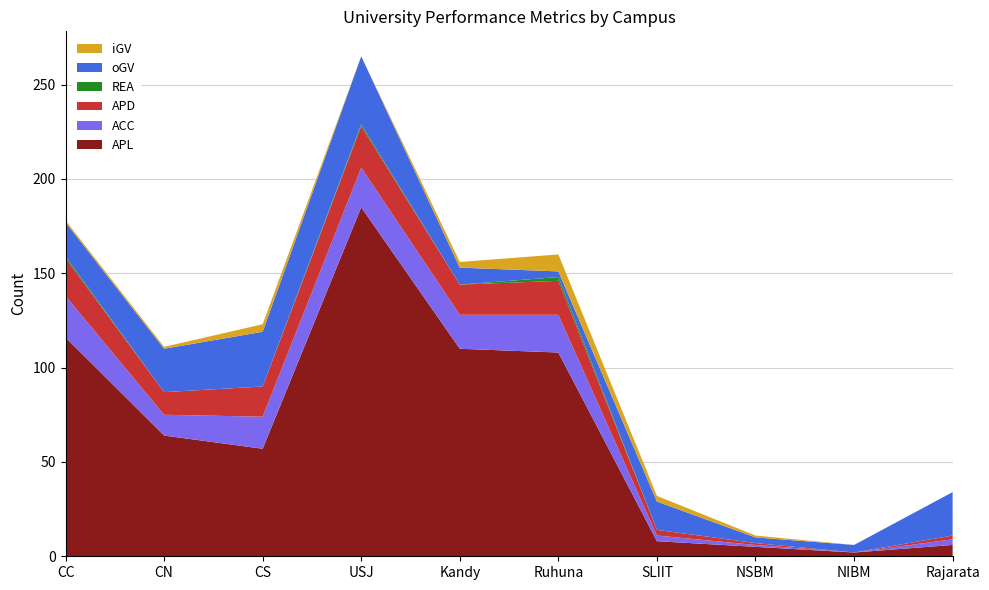

Where is ACC nearest to the value 11?

CN